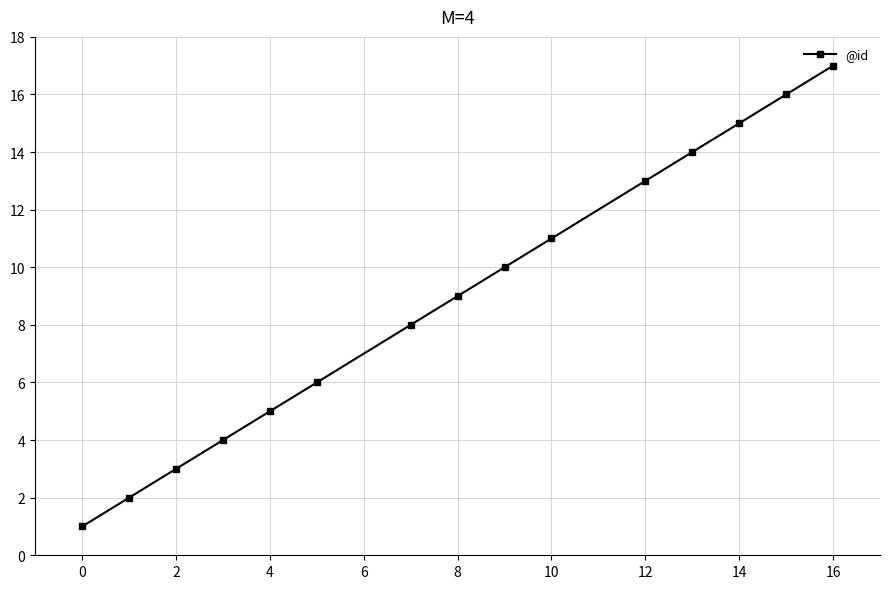

Does the chart display data point markers on the line(s)?

Yes